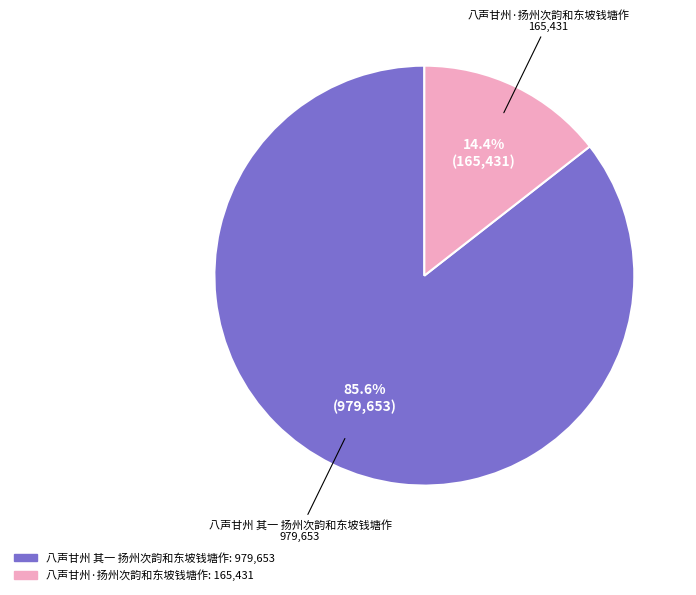

To the nearest percent, what portion does 八声甘州·扬州次韵和东坡钱塘作 represent?

14%